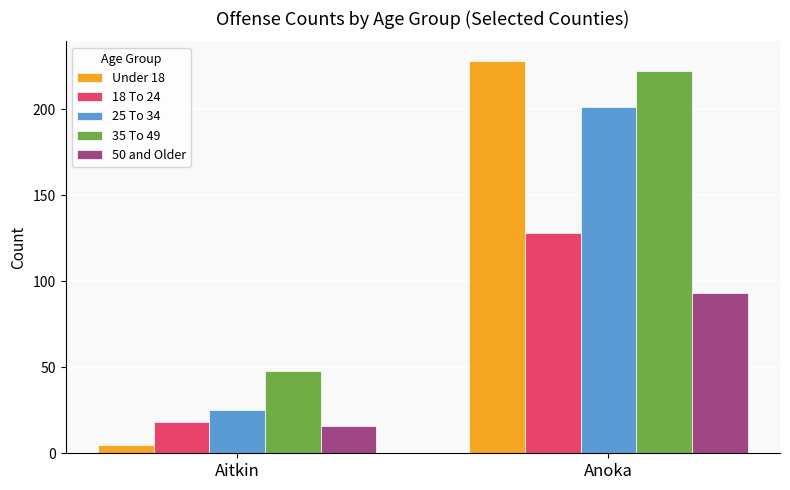

How many categories are shown in the chart?

2